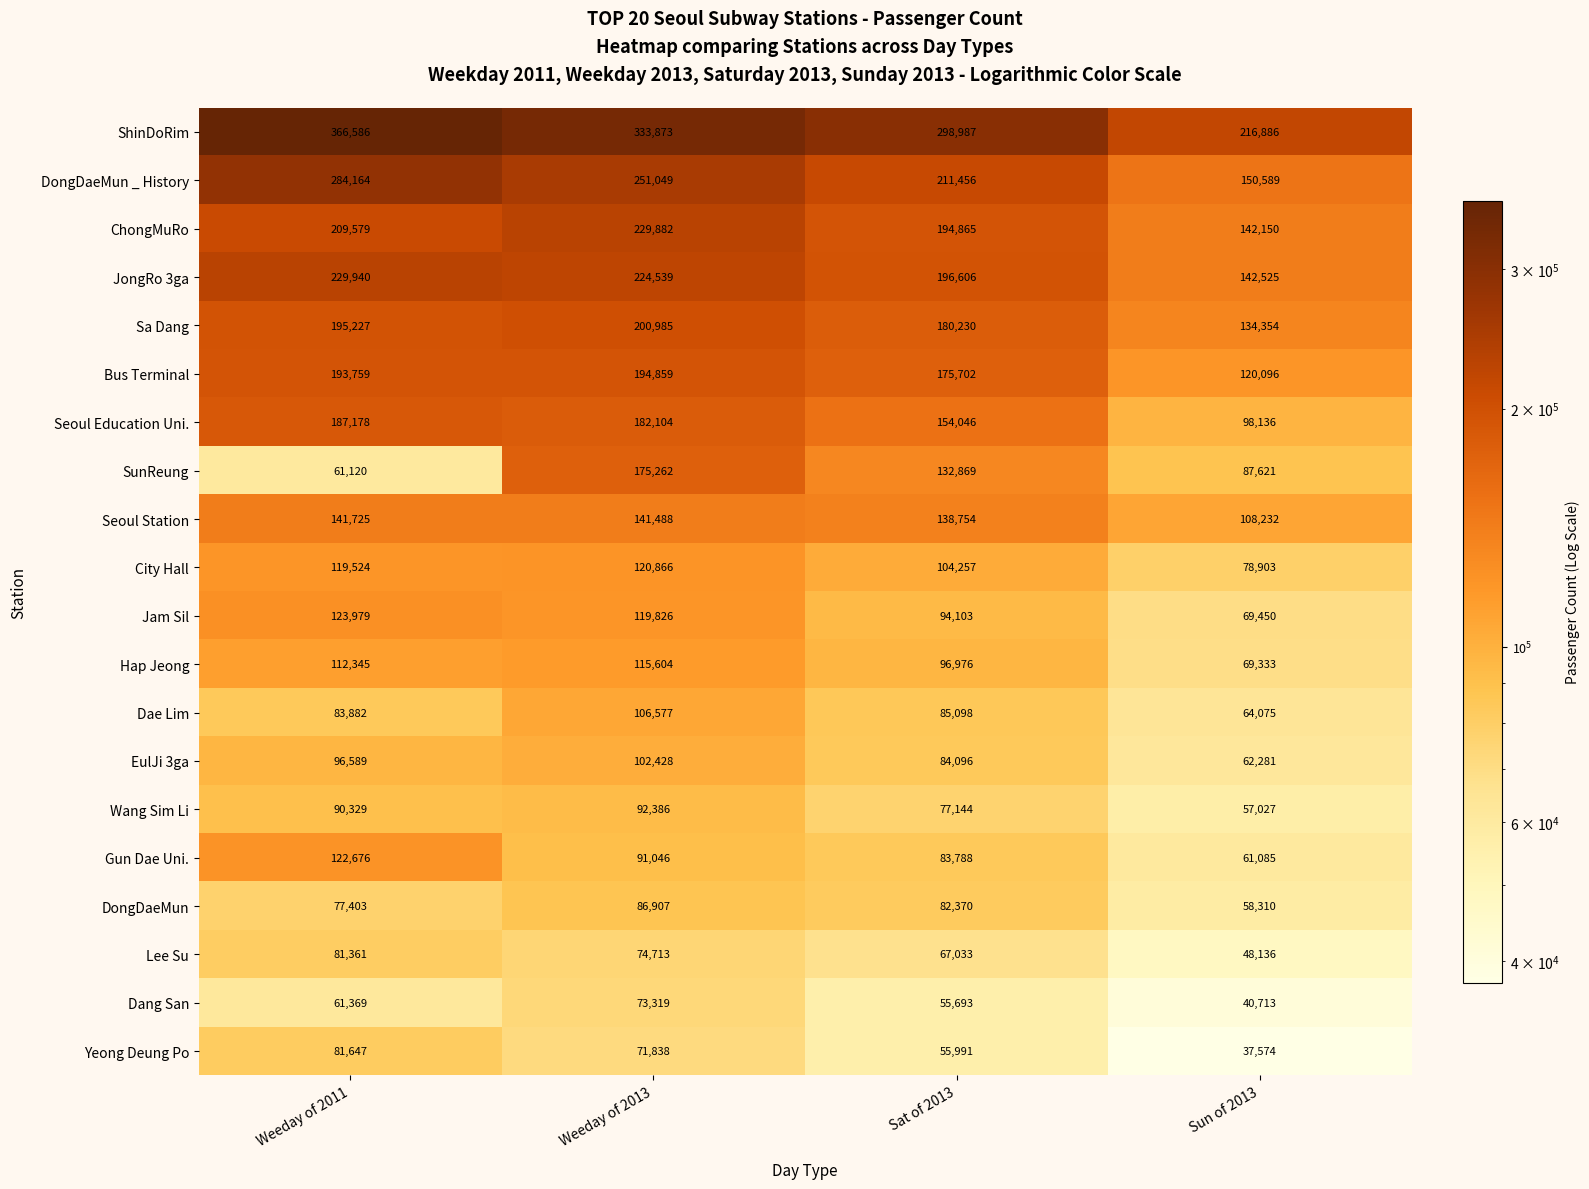

What is the sum of the Bus Terminal values at Weeday of 2011 and Sat of 2013?

369461